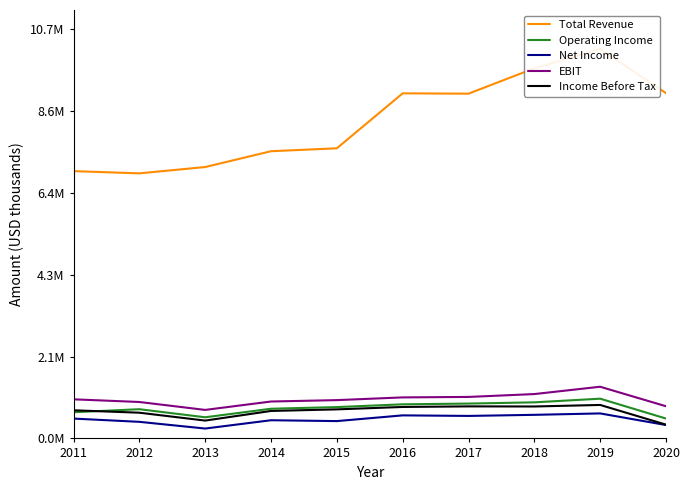

How many values in the Total Revenue series are below 9047600?

5